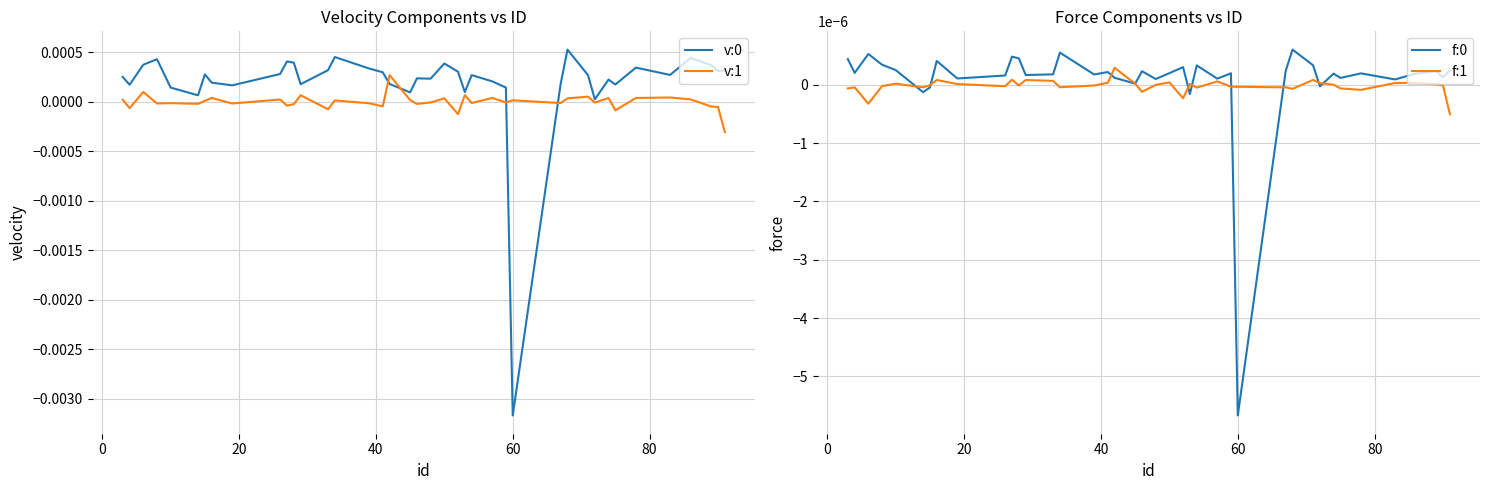

How many data points in v:0 are less than 0?

1